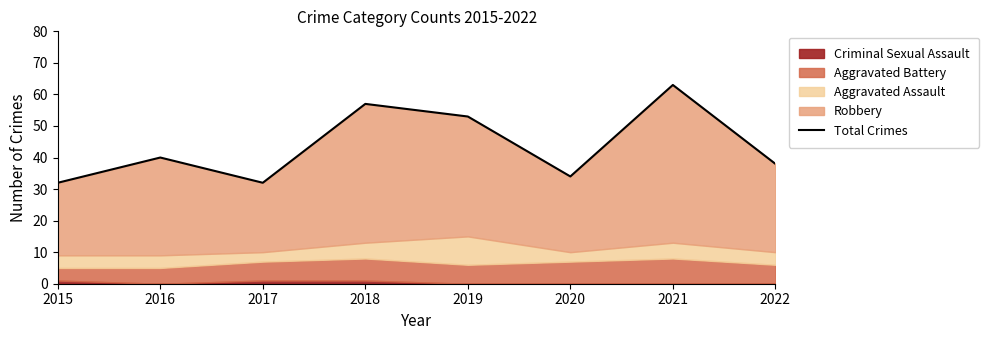

What is the maximum value shown in the chart?

63